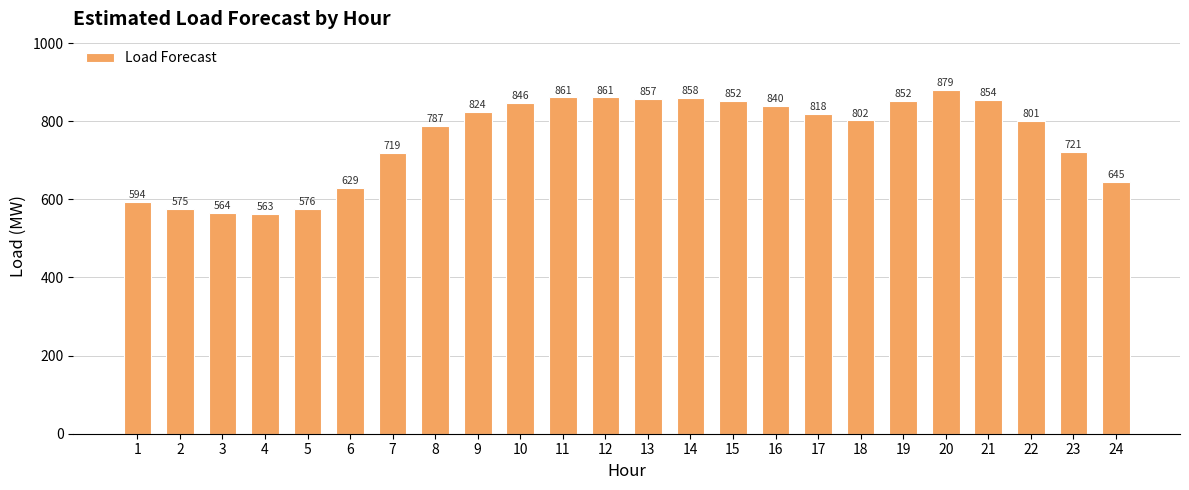

Read the value at 18.

801.9